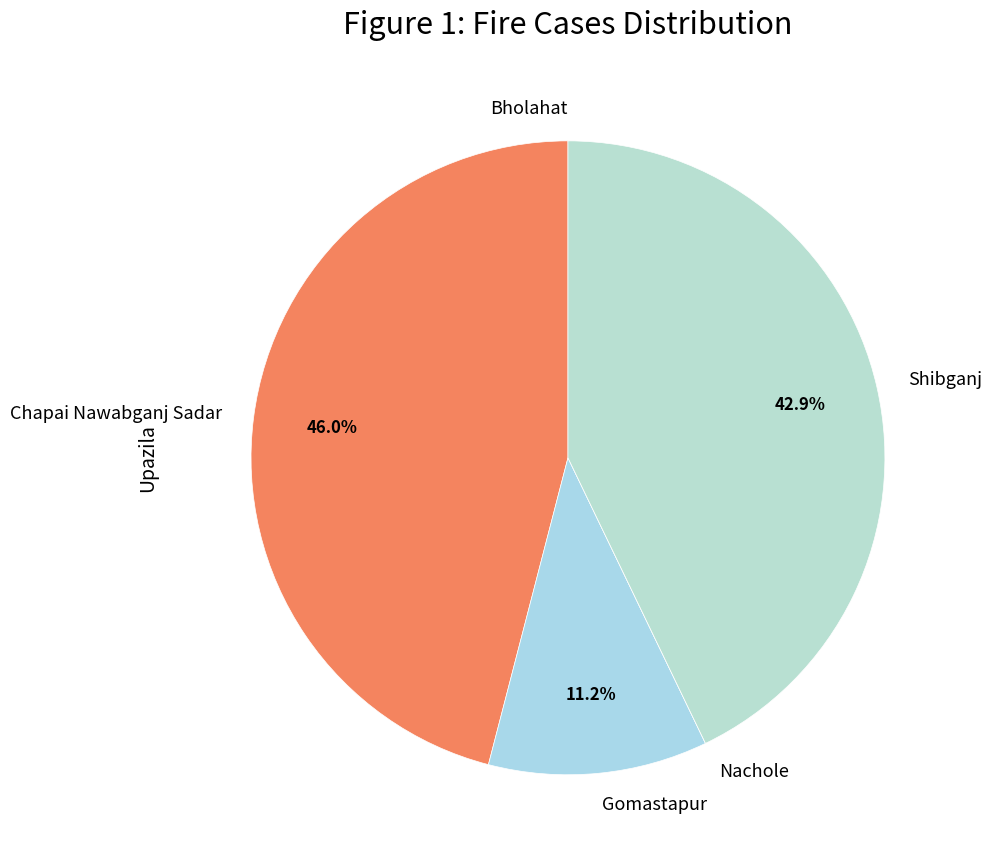

To the nearest percent, what is the difference between the largest and smallest slice percentages?

46%